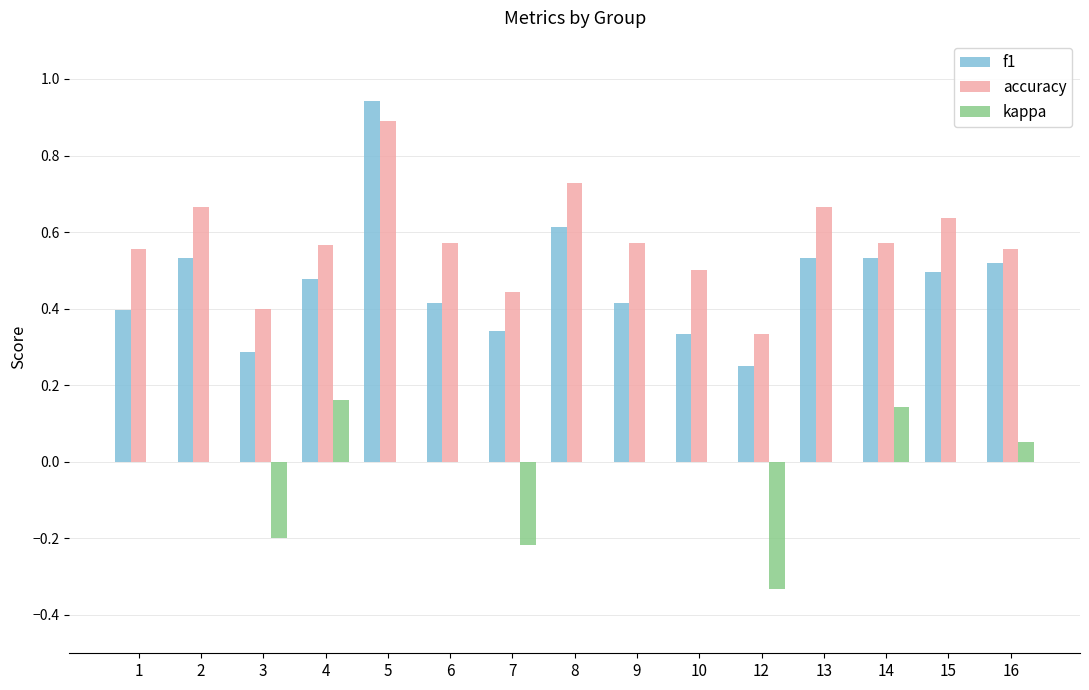

What is the sum of all kappa values?

-0.4